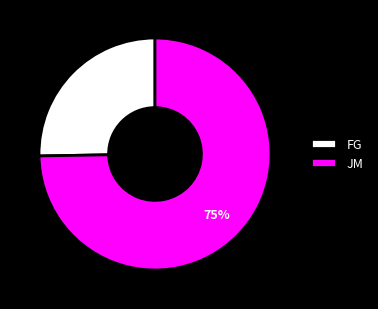

To the nearest percent, what portion does FG represent?

25%